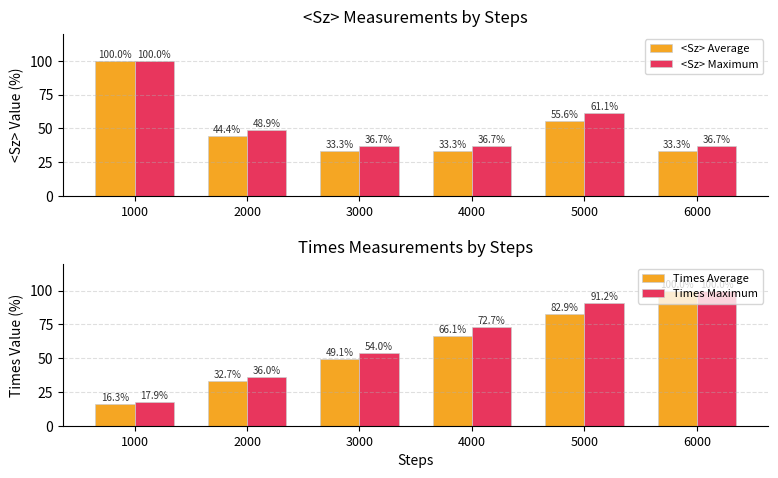

What is the difference between the Times Average values at 4000 and 1000?

49.9